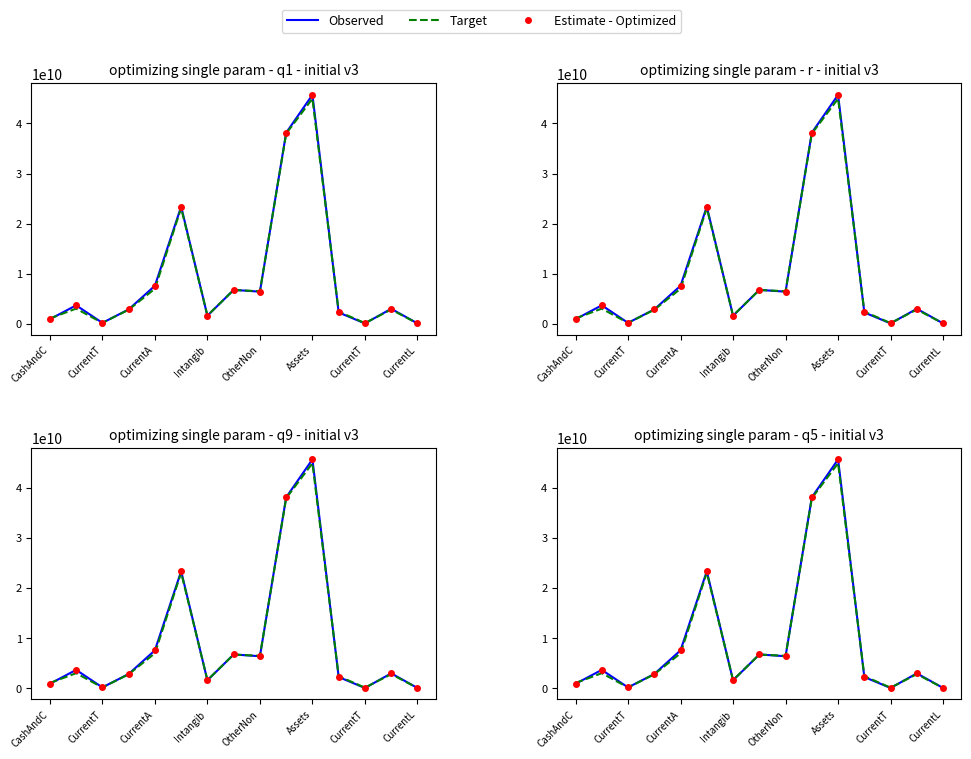

Is this an area chart (filled region under the line)?

No